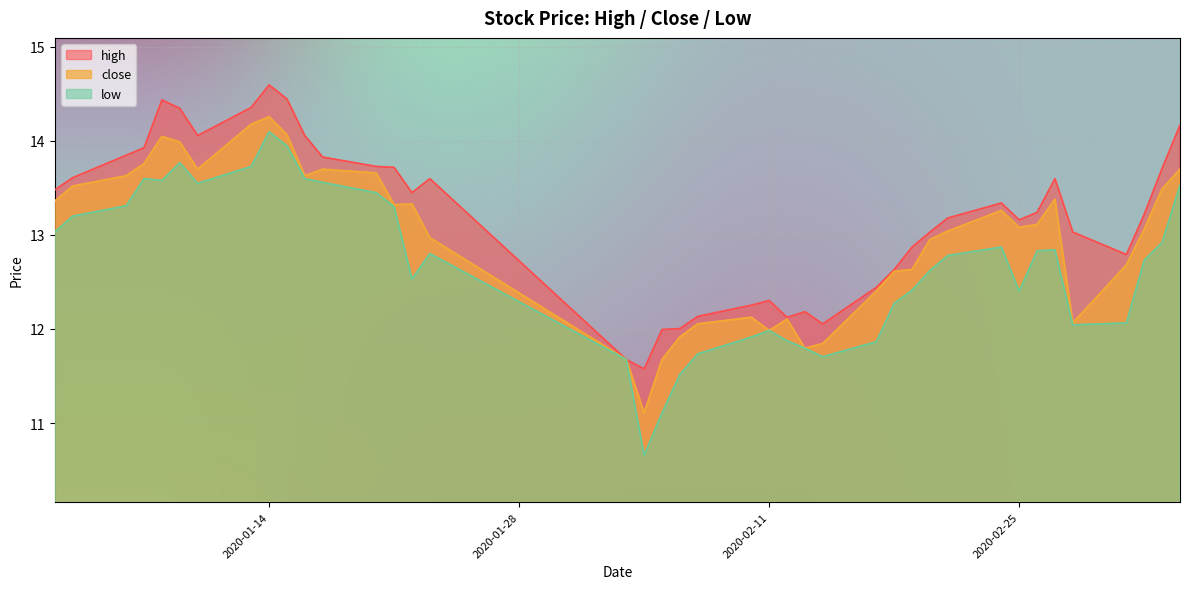

At which category is the sum across all series the highest?

2020-01-14